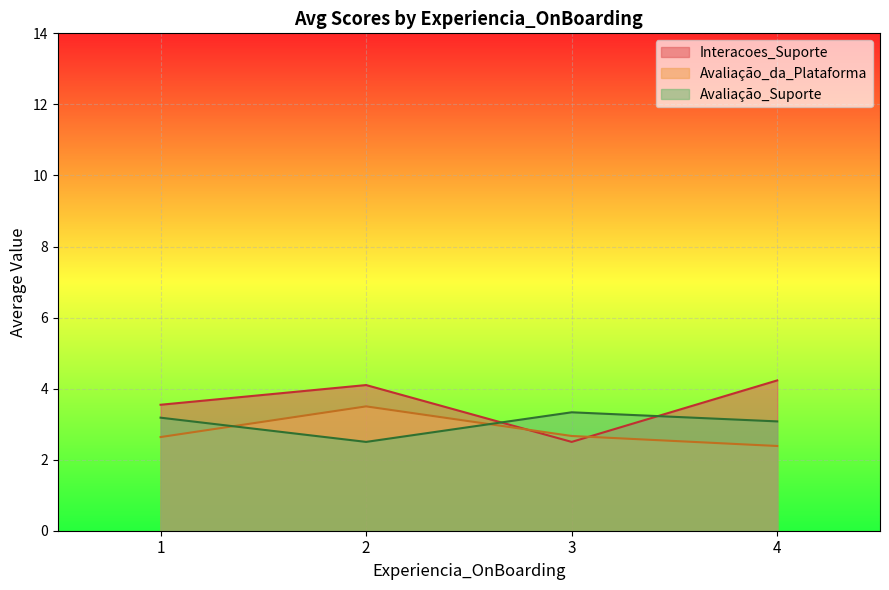

At 2, list the series in order from smallest to largest.

Avaliação_Suporte, Avaliação_da_Plataforma, Interacoes_Suporte